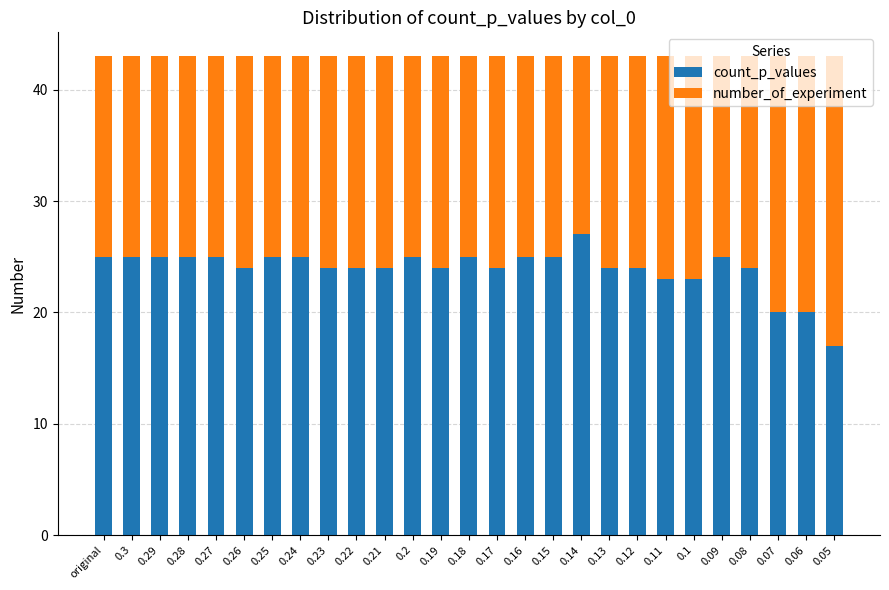

What is the average value of the count_p_values series?

24